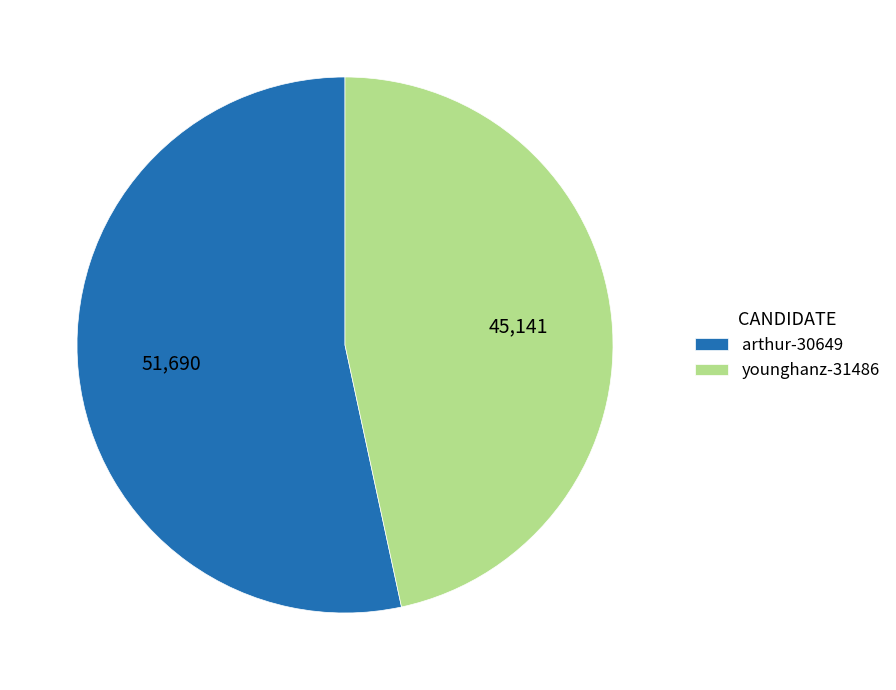

Which slice is the largest?

arthur-30649